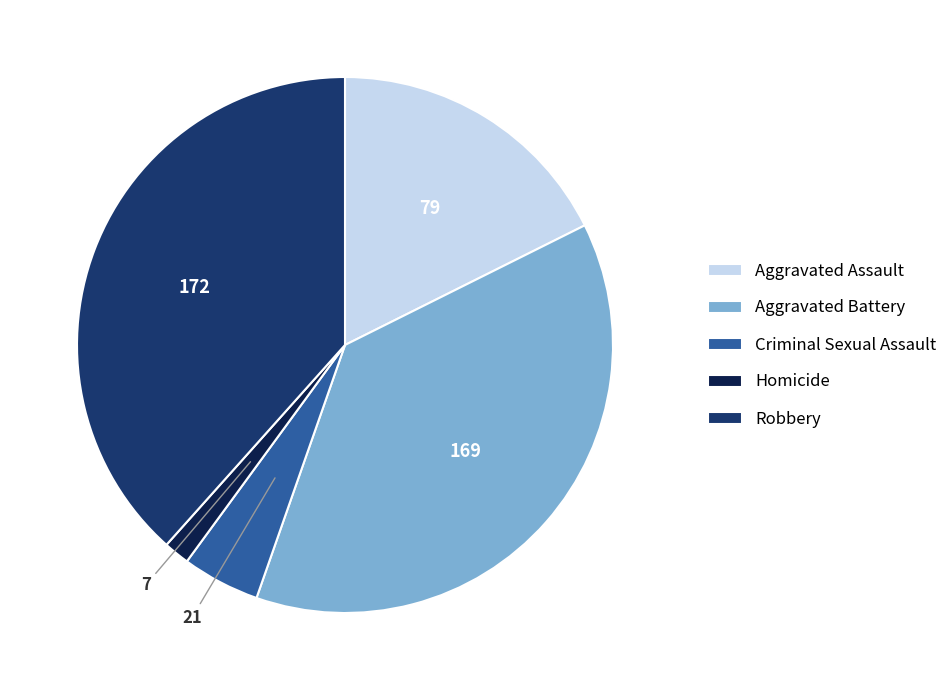

Does Aggravated Assault represent more than half of the total?

No